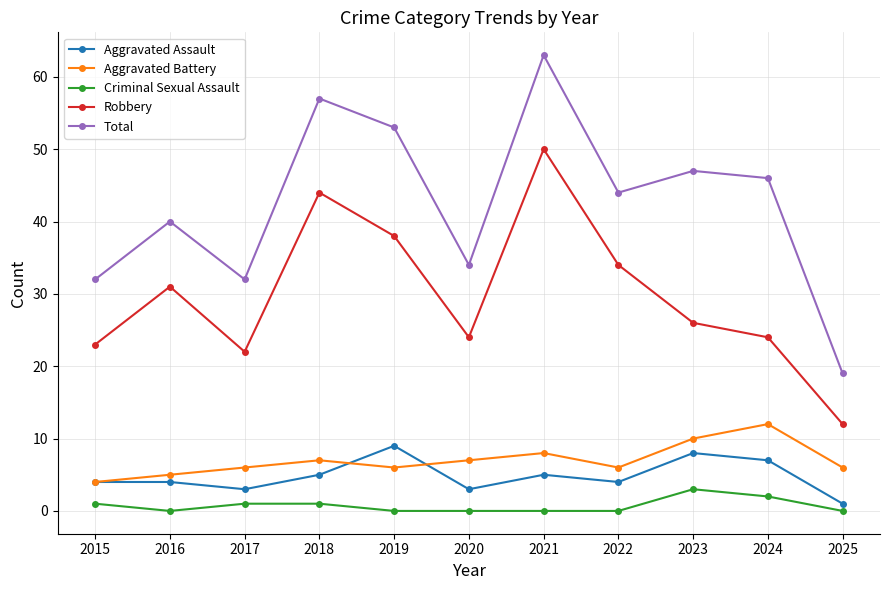

What is the average value of the Aggravated Battery series?

7